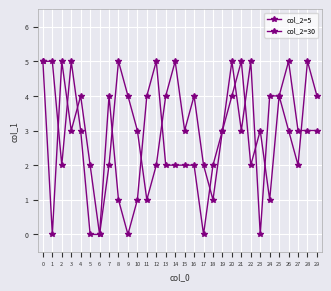

What is the difference between the maximum and minimum values in the col_2=30 series?

5